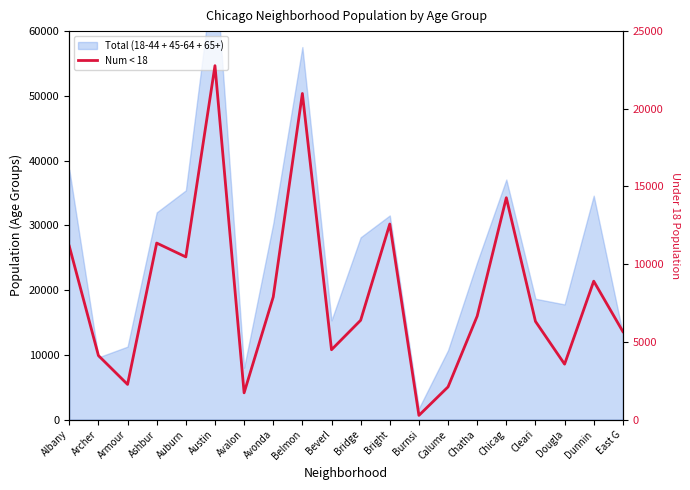

What value does the data have at Albany, to the nearest 50?

11150